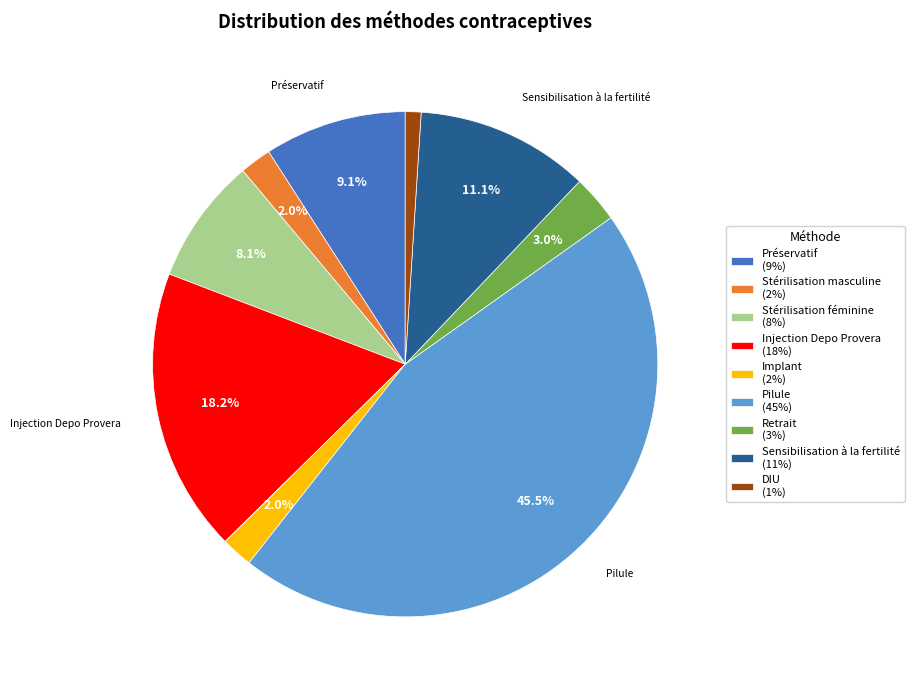

Count the number of slices in the pie.

9